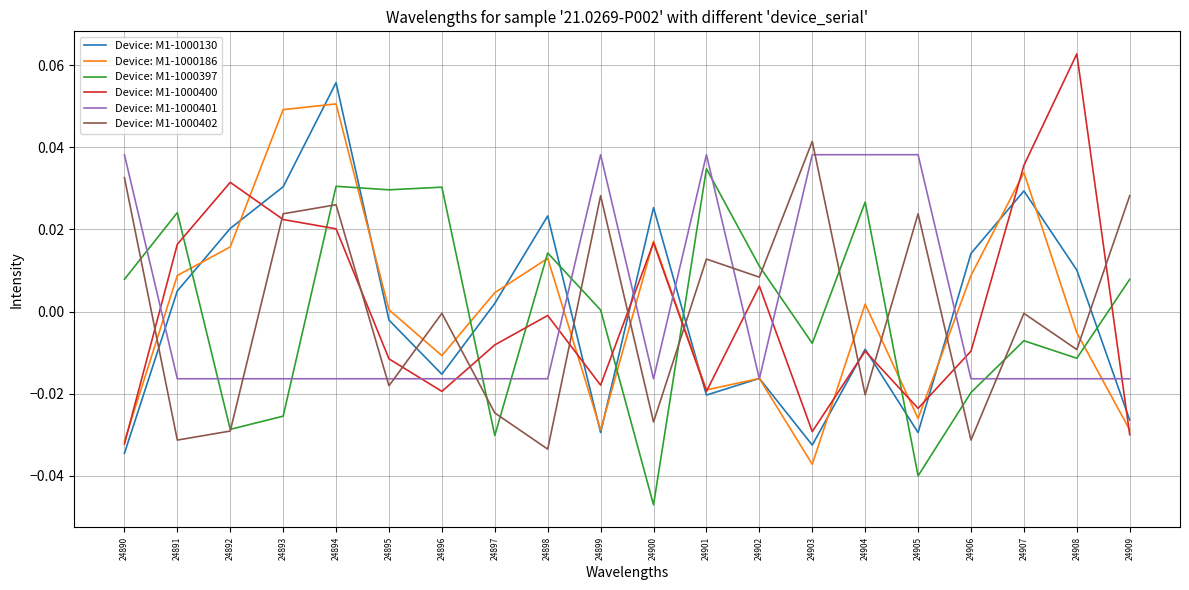

How many lines are shown in the chart?

6